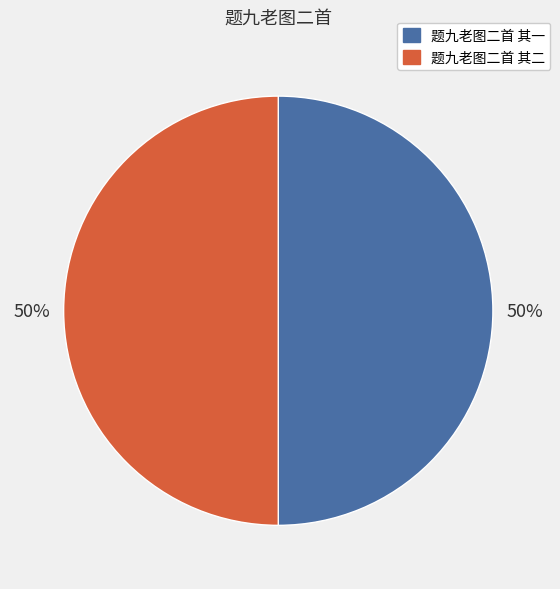

What percentage is the 题九老图二首 其一 slice, to the nearest percent?

50%